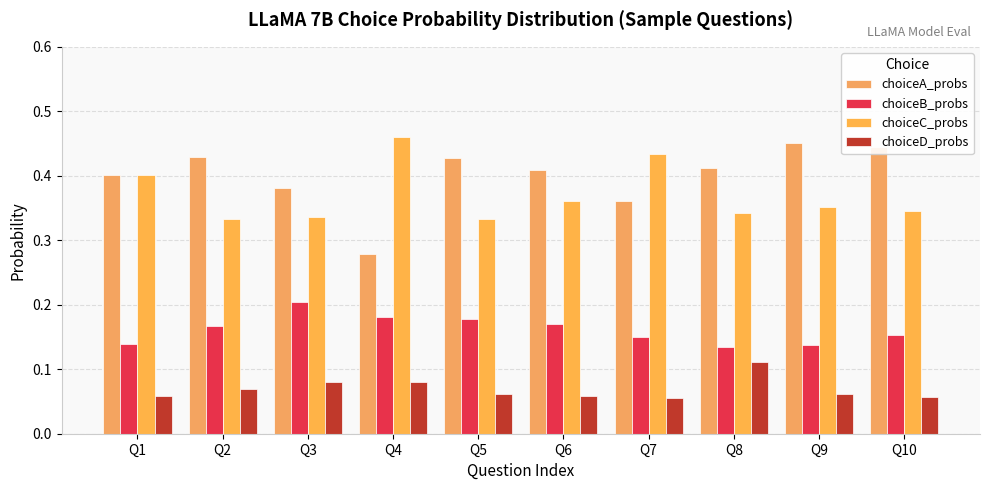

What are all the series names shown in the legend?

choiceA_probs, choiceB_probs, choiceC_probs, choiceD_probs